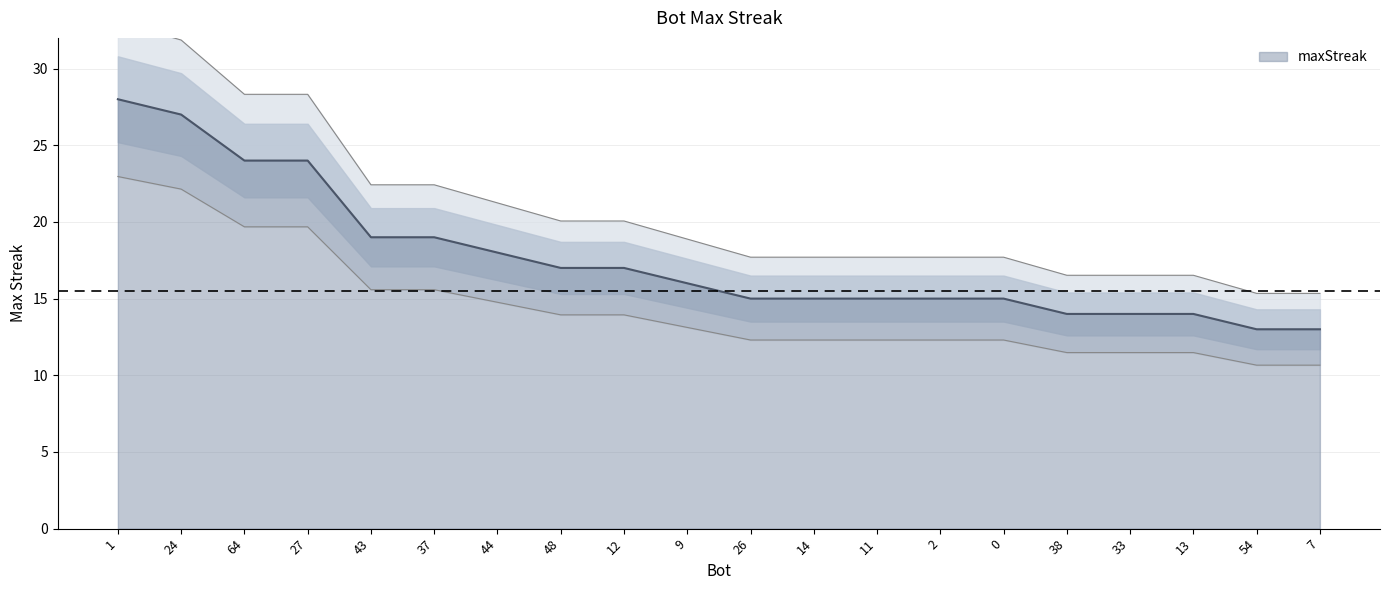

The chart shows a value of 13 at 54. True or false?

True